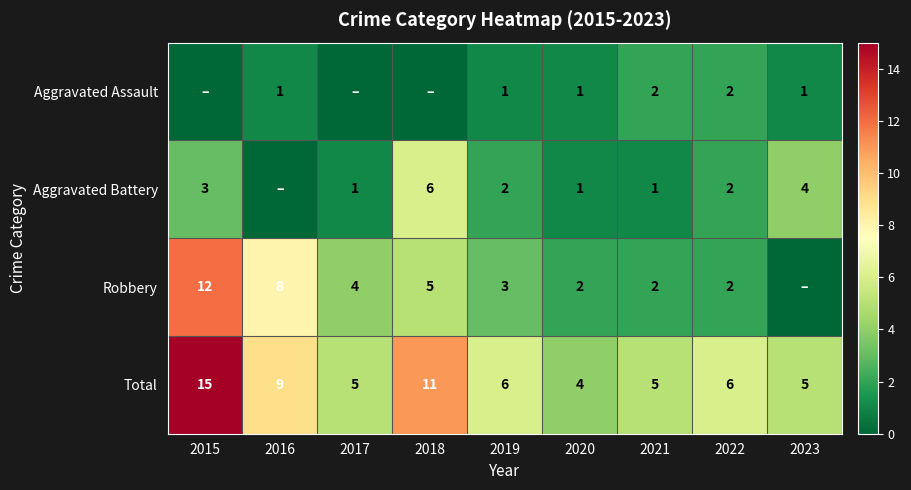

Which category has the lowest value across all series?

2015